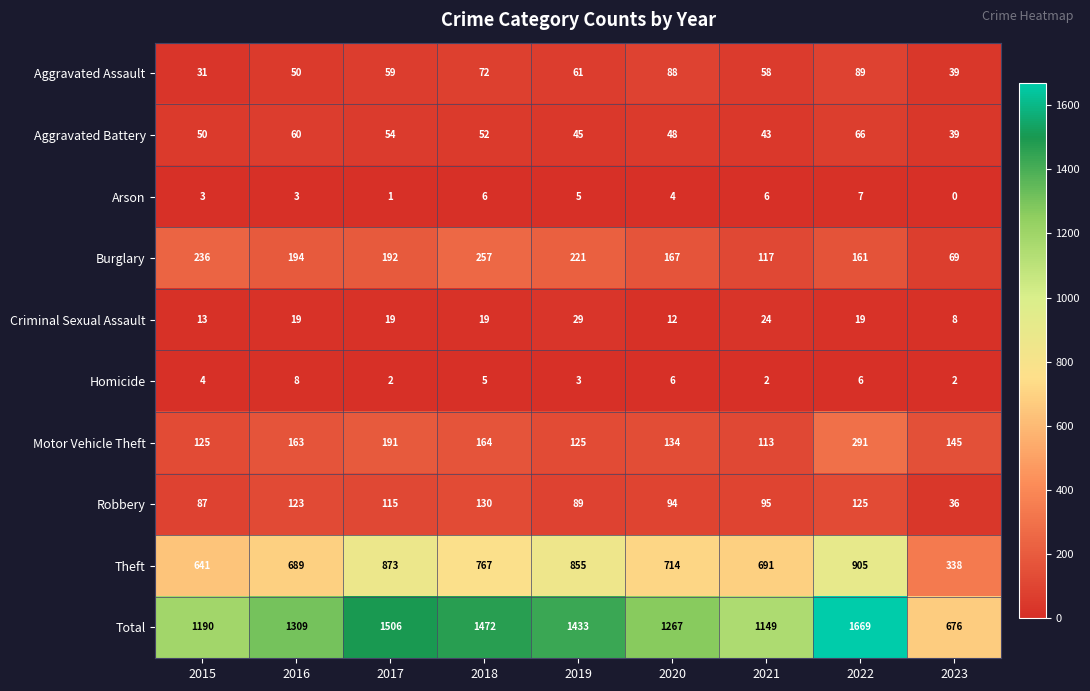

At which label does Theft first exceed 714?

2017